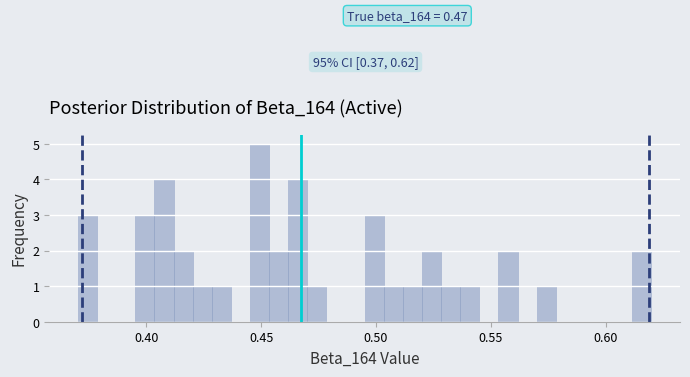

Read against the x-axis, roughly where is the centre of the tallest bar?

0.450